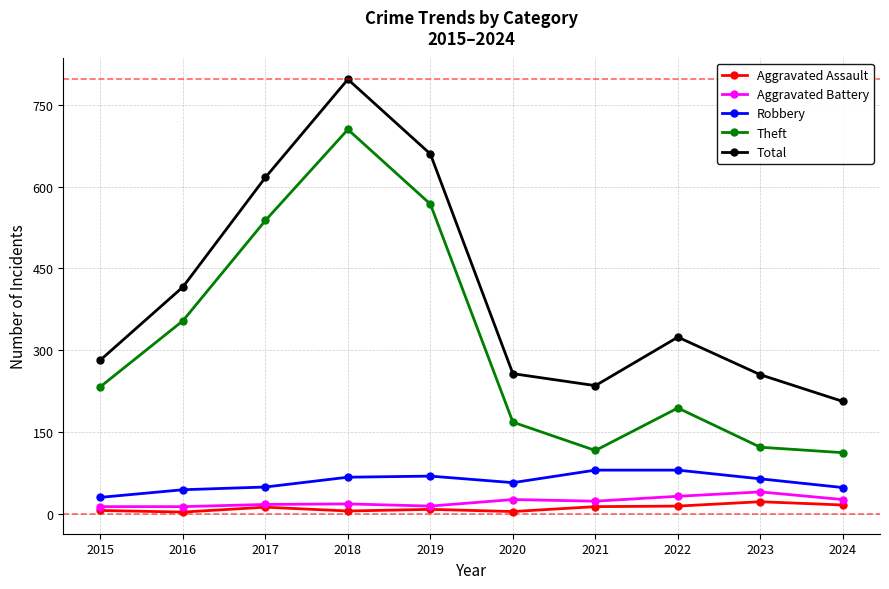

What is the difference between the maximum and minimum values in the Total series?

591